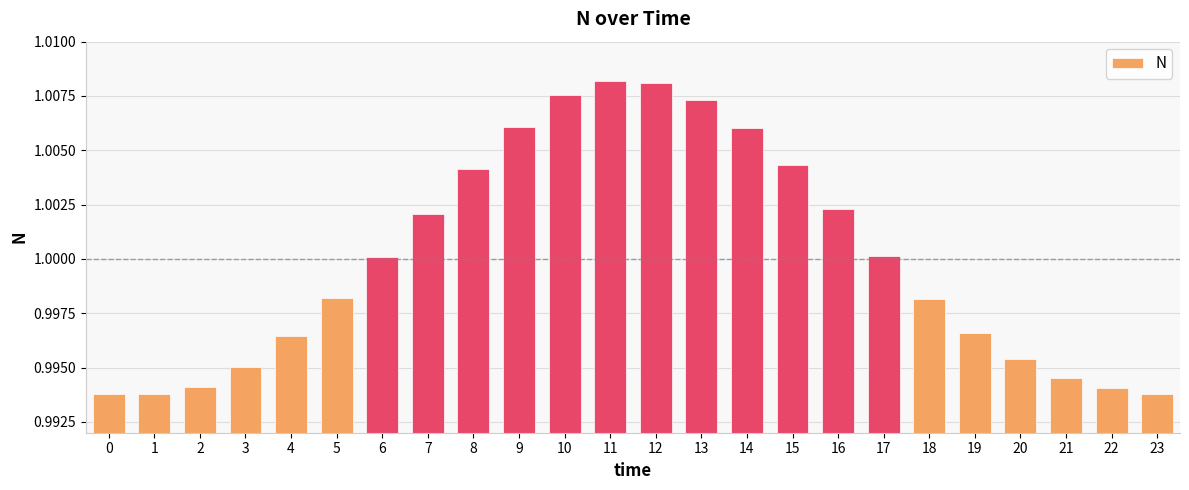

Which has a higher value, 8 or 18?

8